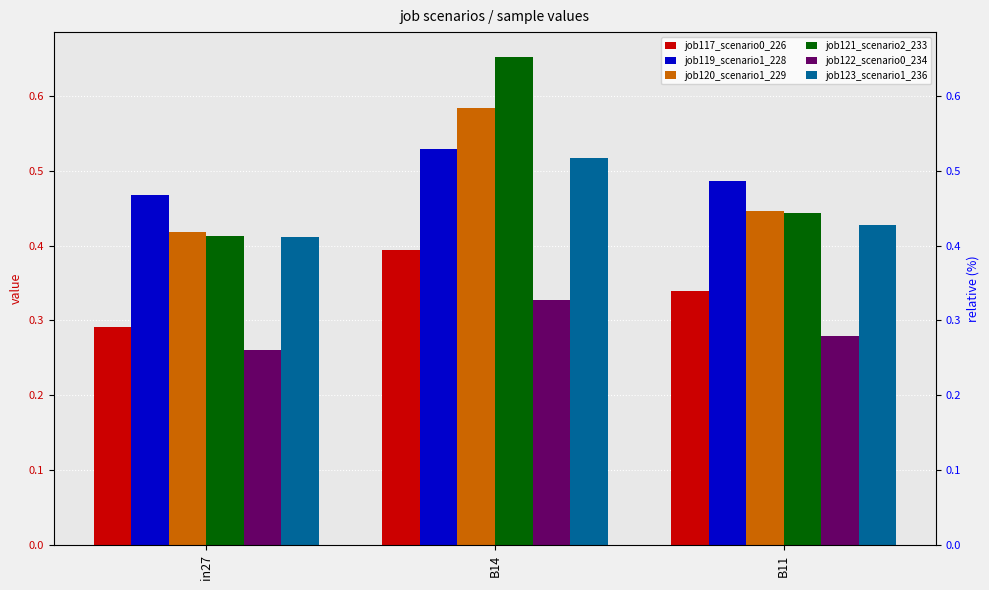

Reading left to right, list all the values displayed in this chart.

job117_scenario0_226: in27=0.3	B14=0.4	B11=0.3
job119_scenario1_228: in27=0.5	B14=0.5	B11=0.5
job120_scenario1_229: in27=0.4	B14=0.6	B11=0.4
job121_scenario2_233: in27=0.4	B14=0.7	B11=0.4
job122_scenario0_234: in27=0.3	B14=0.3	B11=0.3
job123_scenario1_236: in27=0.4	B14=0.5	B11=0.4